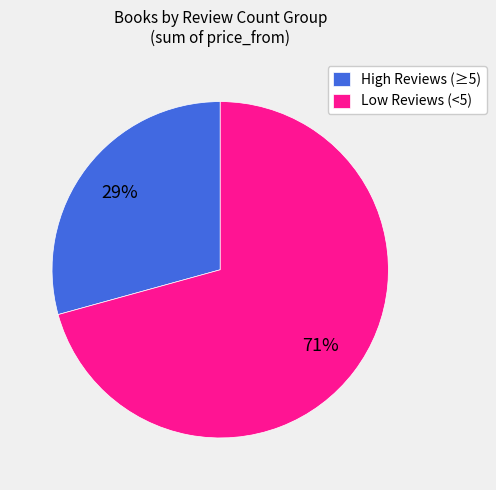

Combined, do Low Reviews (<5) and High Reviews (≥5) account for over 50%?

Yes